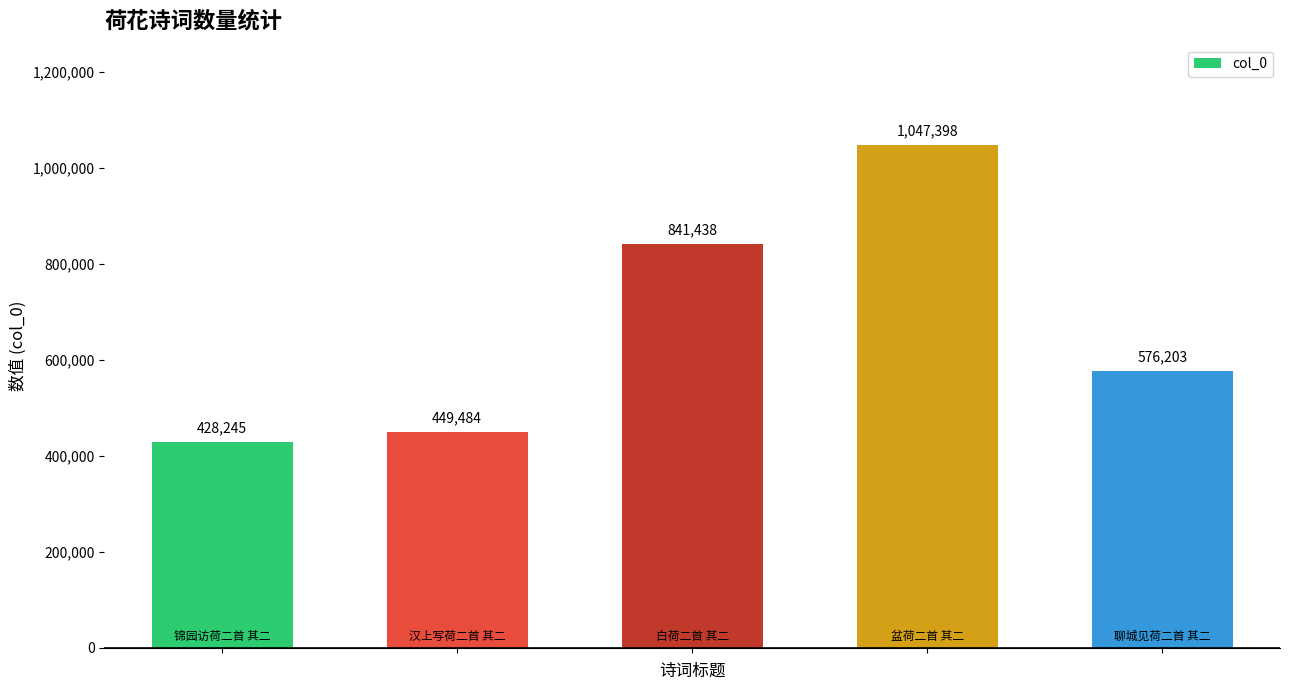

What is the value of the 5th bar from the left?

576203